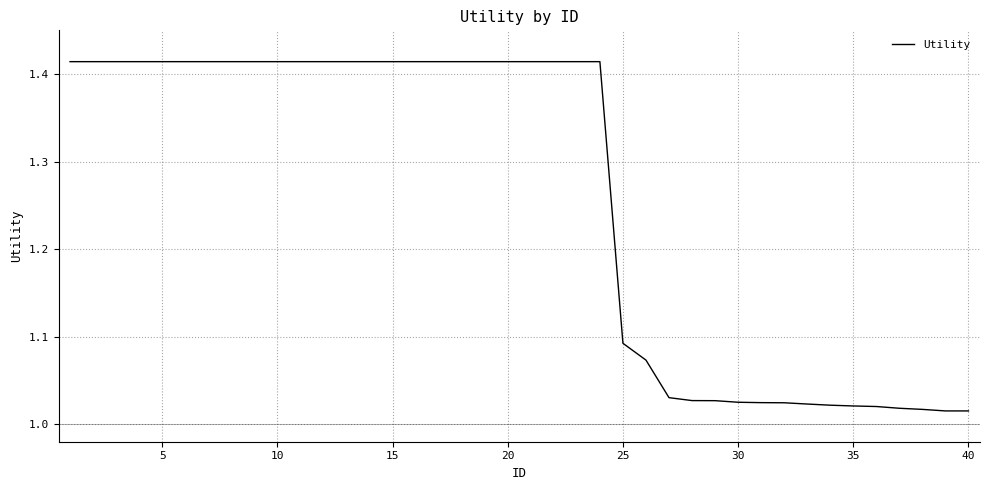

What is the difference between the maximum and minimum values?

0.4